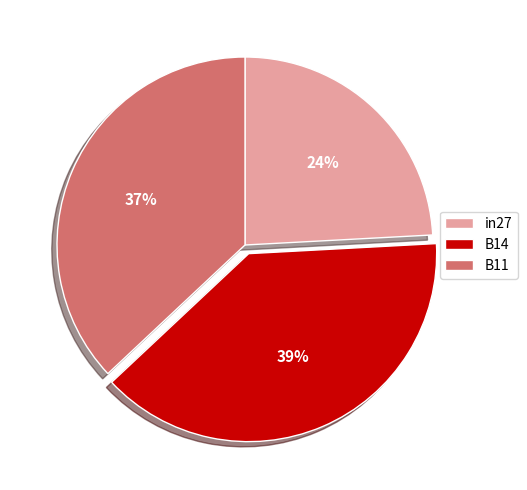

To the nearest percent, what is the combined percentage of in27 and B14?

63%